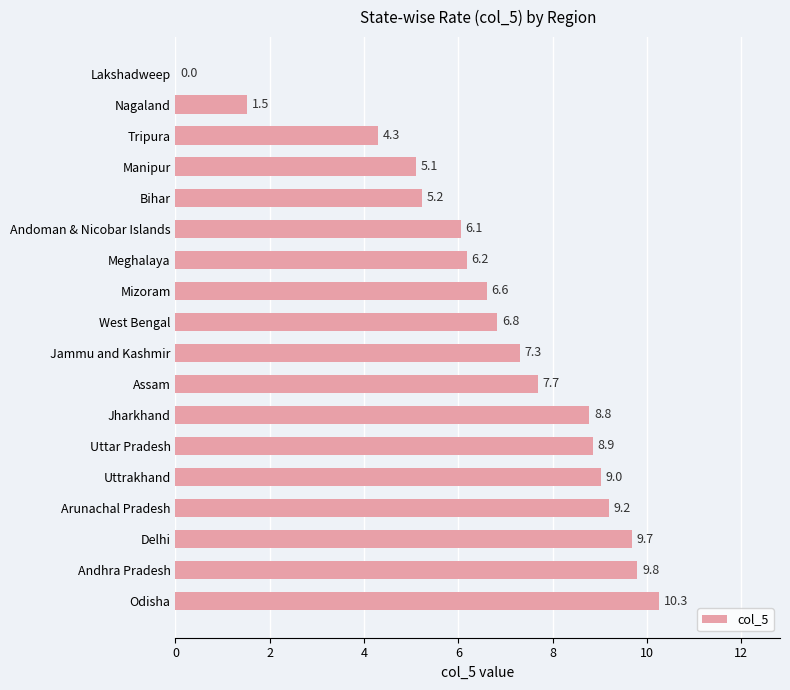

Reading bottom to top, extract all data points from this chart.

Odisha=10.3	Andhra Pradesh=9.8	Delhi=9.7	Arunachal Pradesh=9.2	Uttrakhand=9.0	Uttar Pradesh=8.9	Jharkhand=8.8	Assam=7.7	Jammu and Kashmir=7.3	West Bengal=6.8	Mizoram=6.6	Meghalaya=6.2	Andoman & Nicobar Islands=6.1	Bihar=5.2	Manipur=5.1	Tripura=4.3	Nagaland=1.5	Lakshadweep=0.0